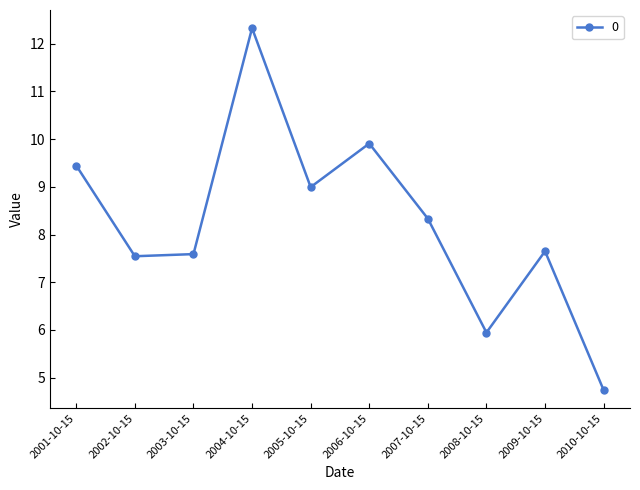

What is the greatest value displayed?

12.3